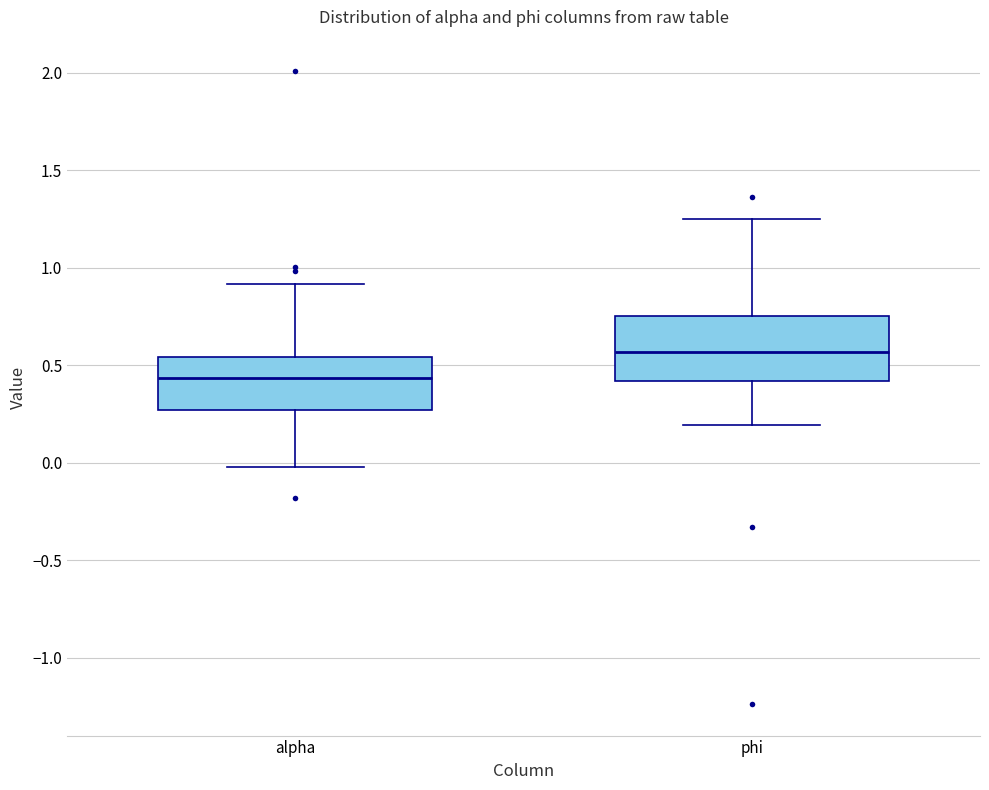

Where does the lower whisker of the box for alpha end on the y-axis? The values are not printed on the chart, so give them approximately, as read against the axis.

0.00